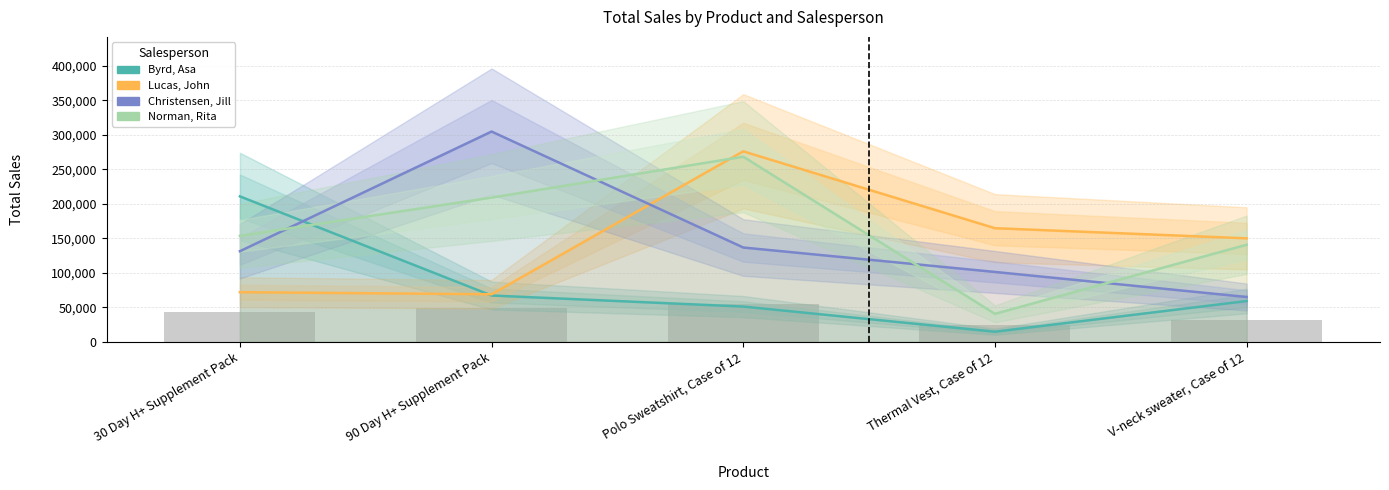

What is the label of the 5th bar from the left?

V-neck sweater, Case of 12